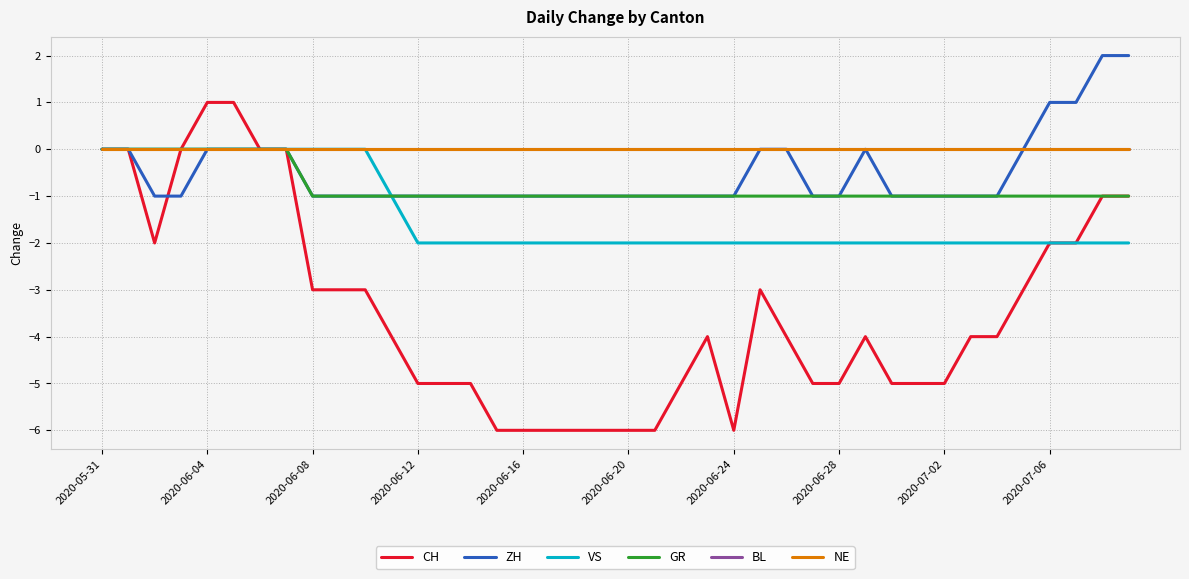

Count the CH values in the range -5 to -2.

23